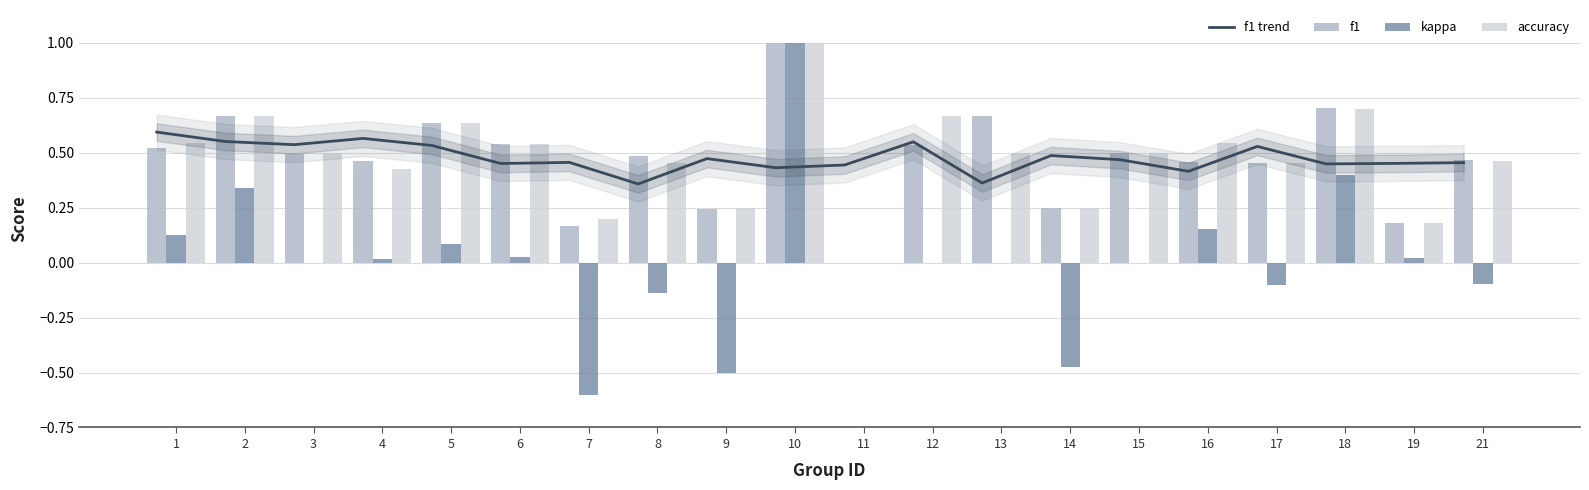

Rank the series by their maximum value, from highest to lowest.

f1, kappa, accuracy, f1 trend